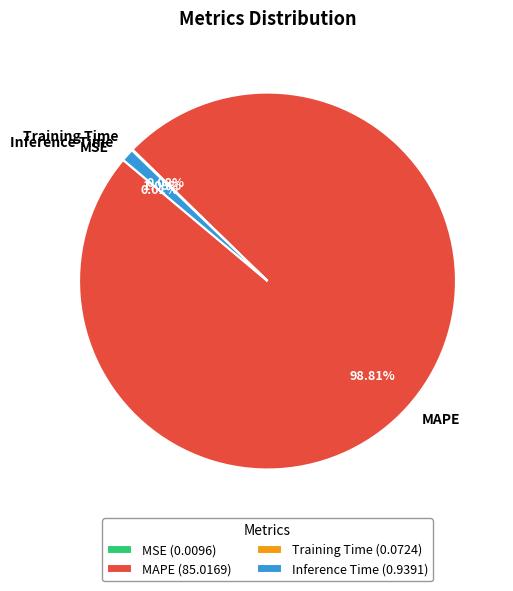

Is there a majority slice in this chart?

Yes